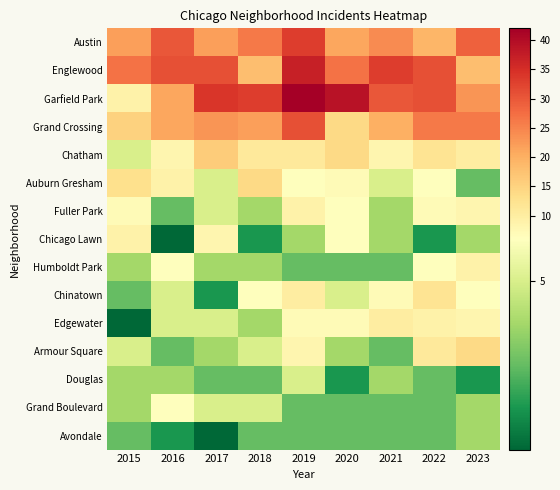

At which category does the chart reach its minimum across all series?

2016